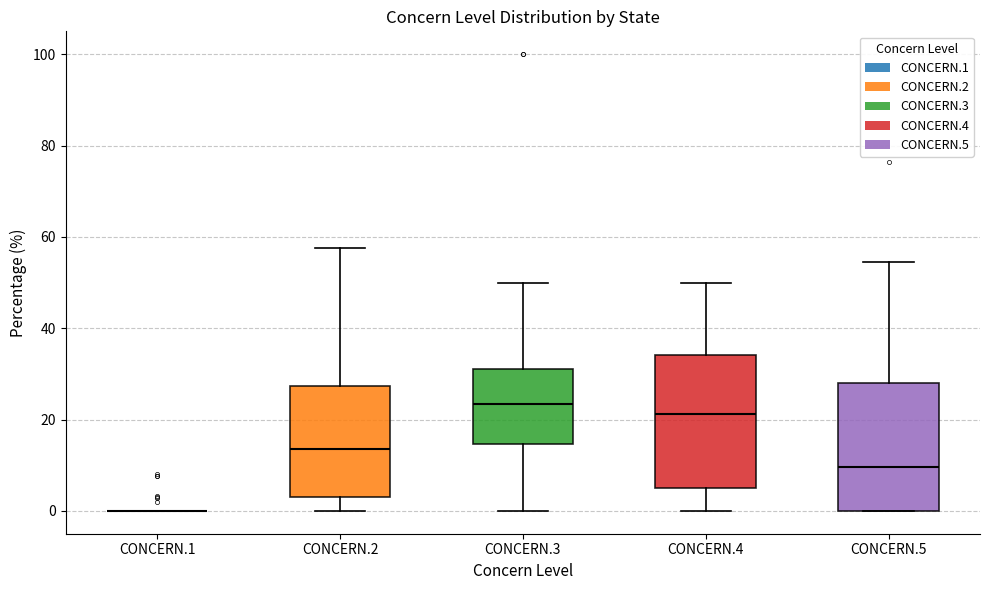

Reading left to right, transcribe this box plot: for each box, give where its median line is, the range the box spans, and where its two whiskers end, as read against the y-axis. The values are not printed on the chart, so give them approximately, as read against the axis.

CONCERN.1: box collapsed to a line at 0, whiskers 0 to 0
CONCERN.2: median 14, box 4 to 28, whiskers 0 to 58
CONCERN.3: median 24, box 14 to 32, whiskers 0 to 50
CONCERN.4: median 22, box 6 to 34, whiskers 0 to 50
CONCERN.5: median 10, box 0 to 28, whiskers 0 to 54